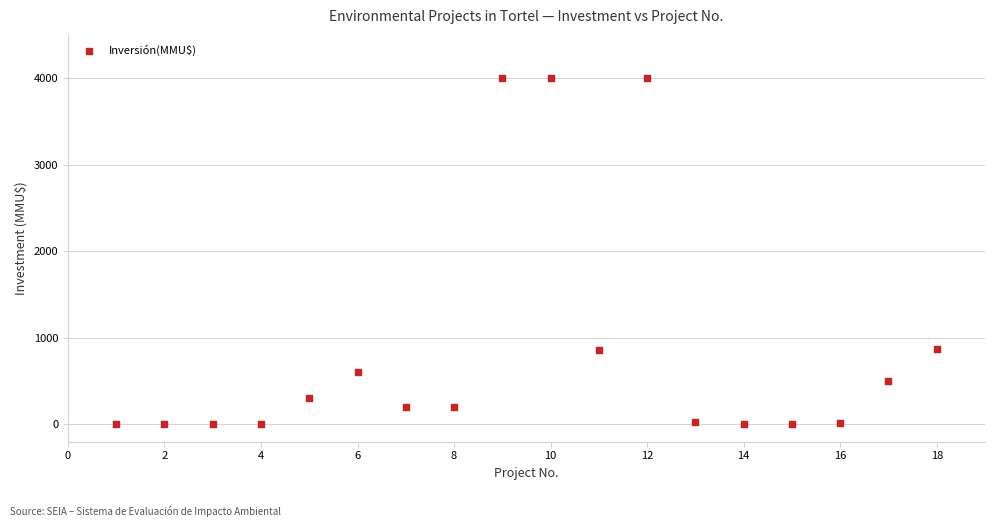

What is the range of Y values (max minus min)?

4000.0